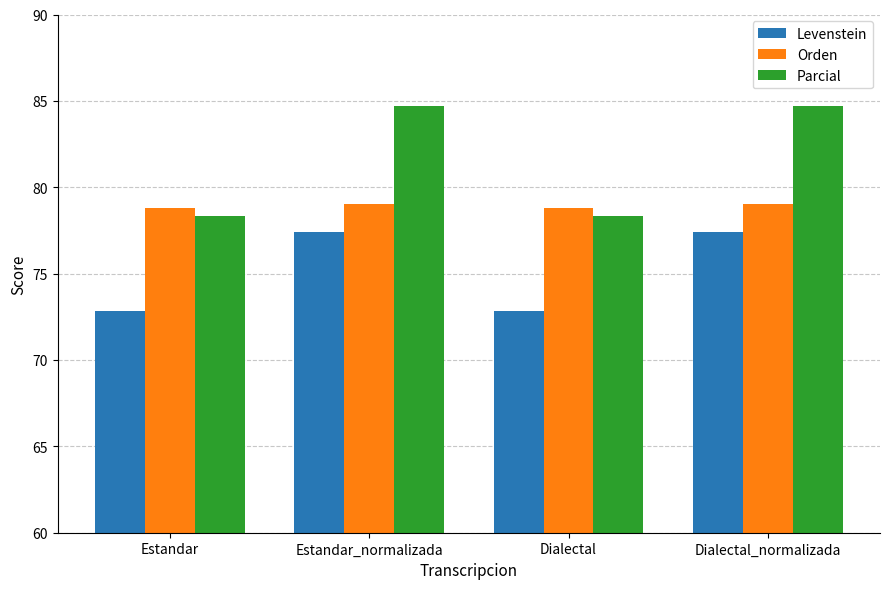

Rank the series by their maximum value, from highest to lowest.

Parcial, Orden, Levenstein